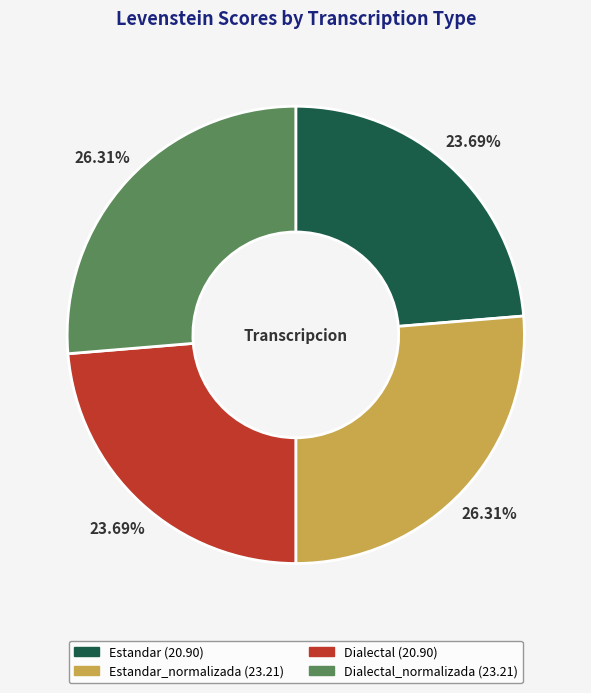

To the nearest percent, what is the difference between the largest and smallest slice percentages?

3%